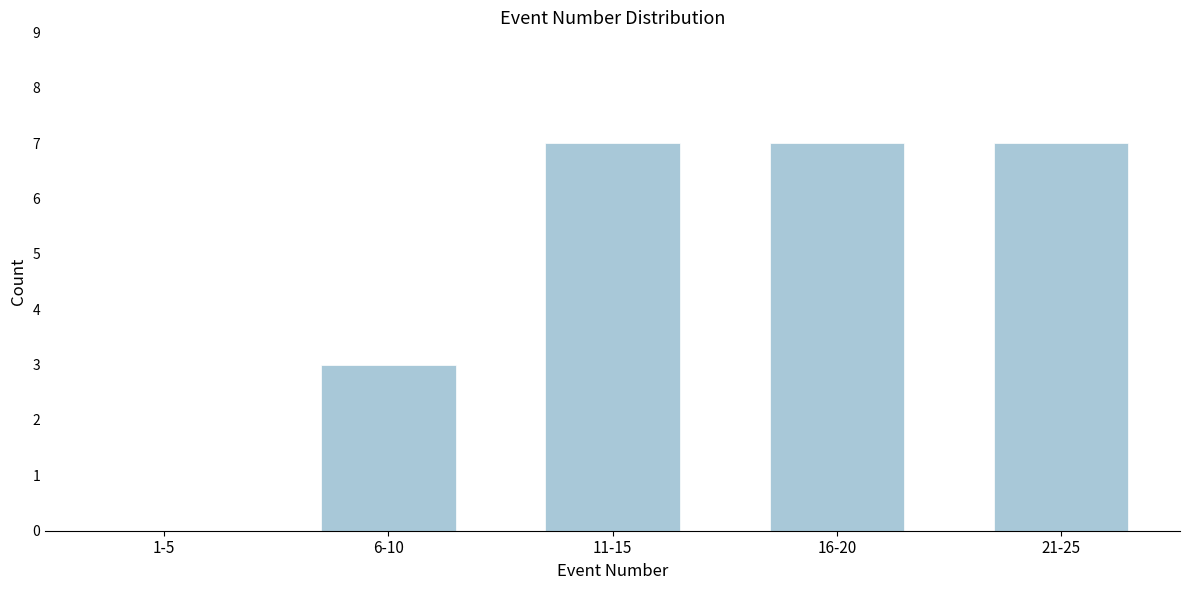

Reading right to left, what are all the values shown in this chart?

21-25=7	16-20=7	11-15=7	6-10=3	1-5=0